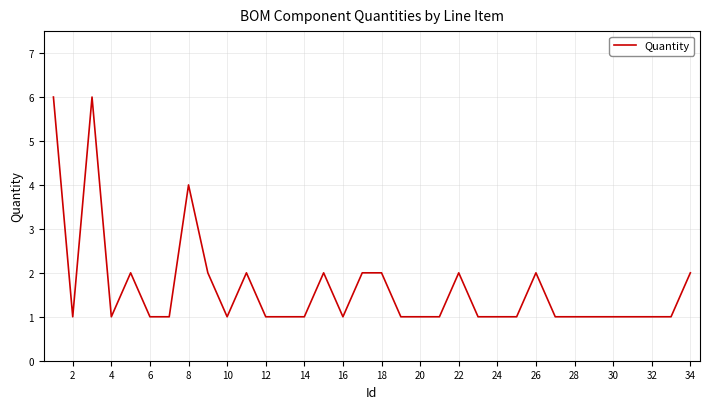

How many values are between 1 and 2?

31